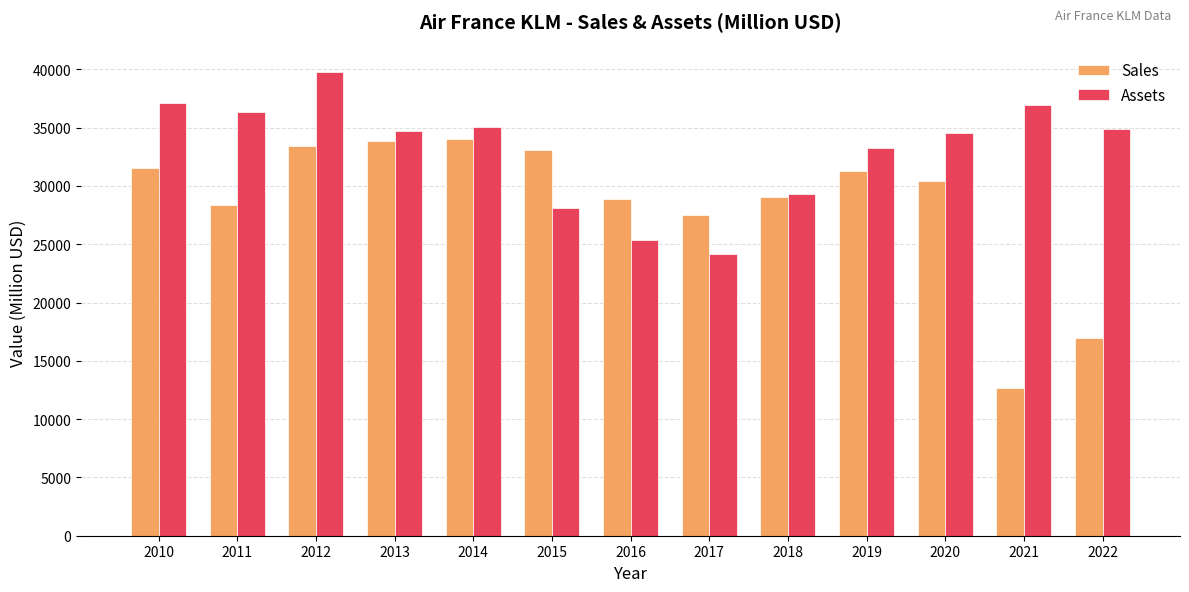

Is it true that Sales equals 31278 at 2019?

True